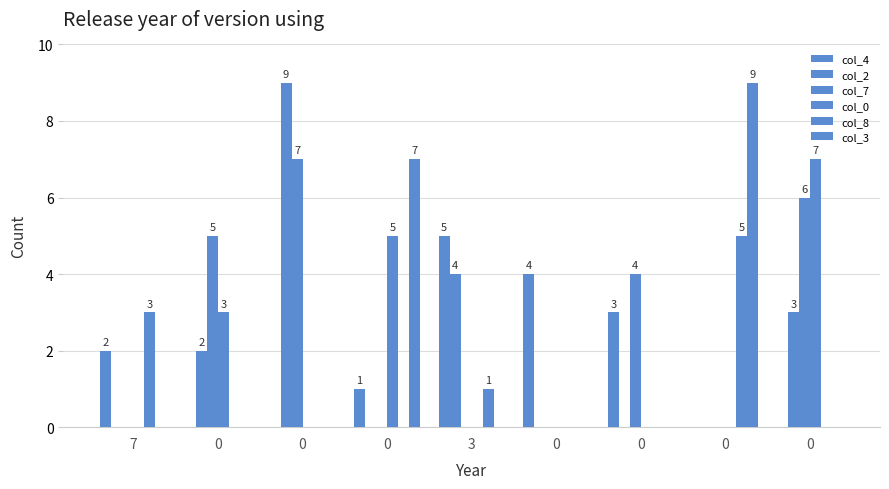

How many series are shown in this chart?

6